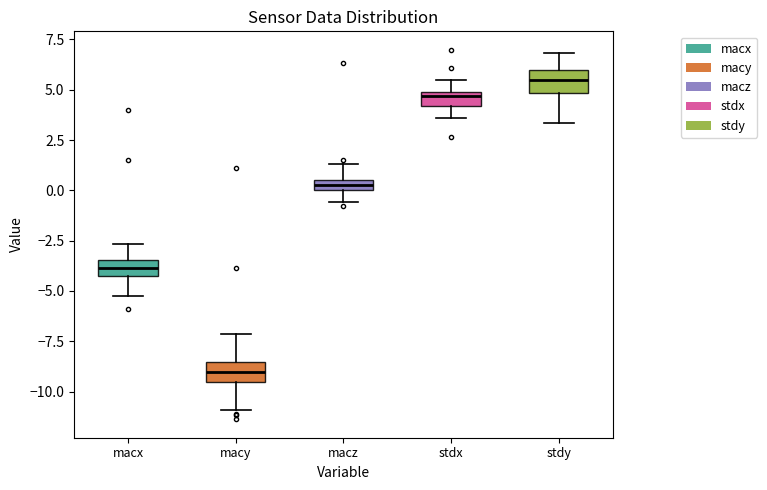

Where does the upper whisker of the box for stdx end on the y-axis? The values are not printed on the chart, so give them approximately, as read against the axis.

5.5